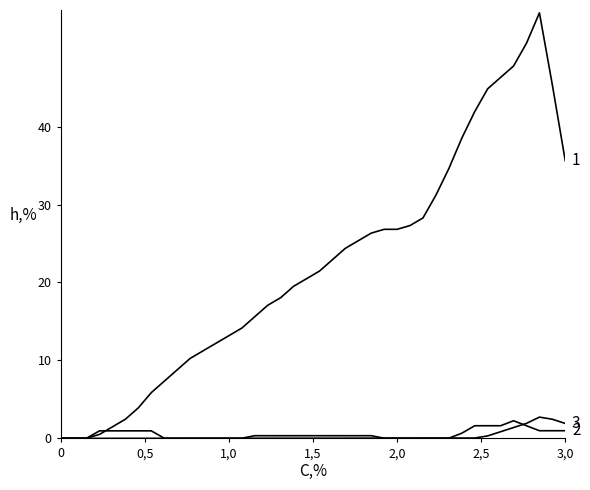

What is the label of the 38th point from the right?

1,0